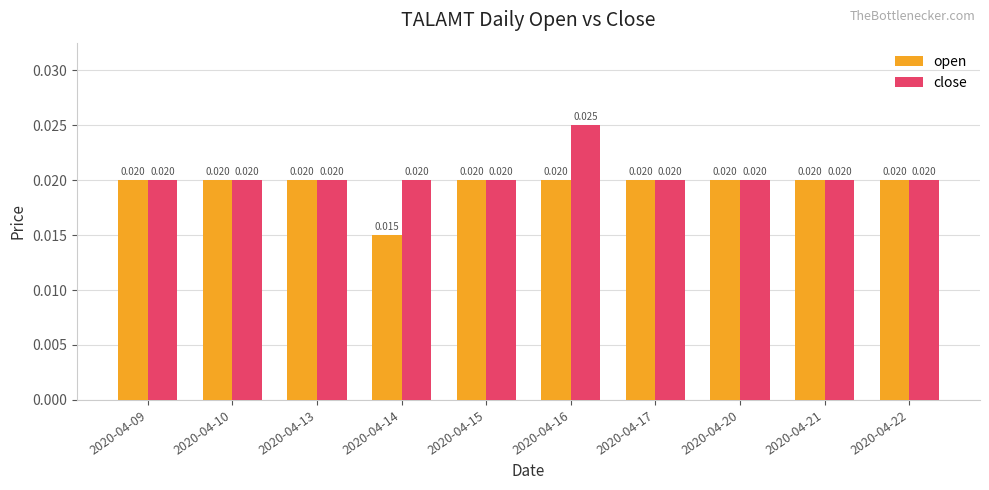

How many groups of bars are there?

10